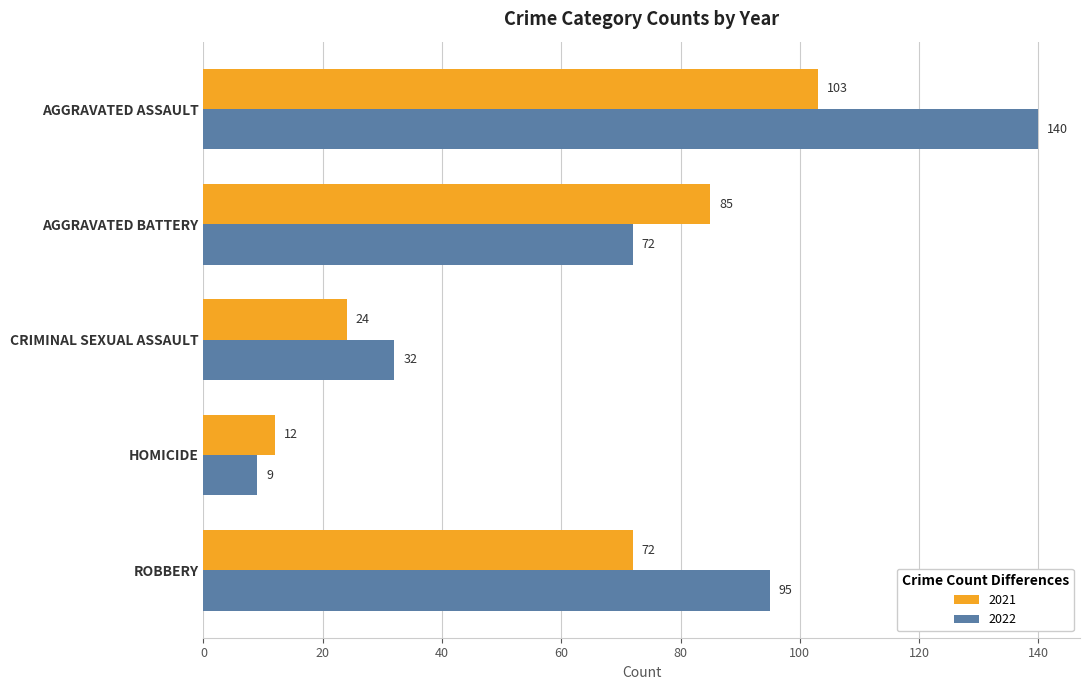

Count the 2021 values in the range 24 to 85.

3